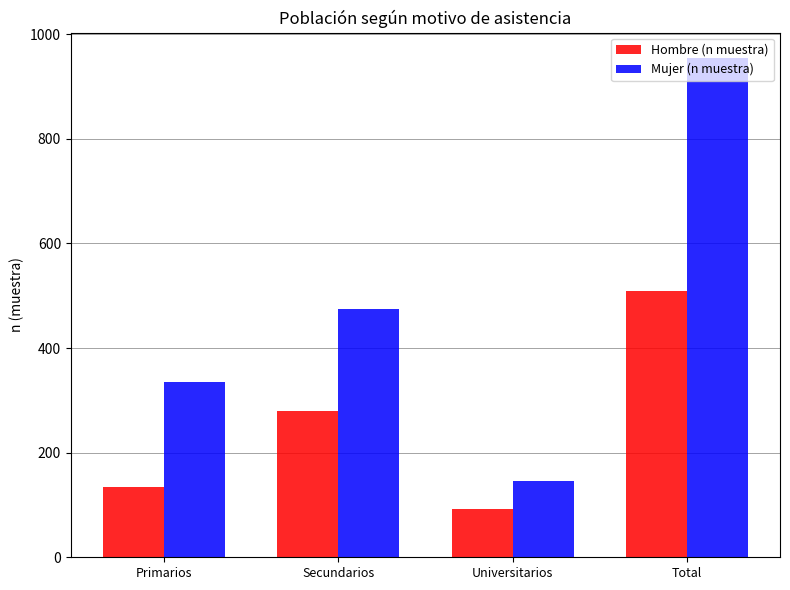

Does the chart contain stacked bars?

No